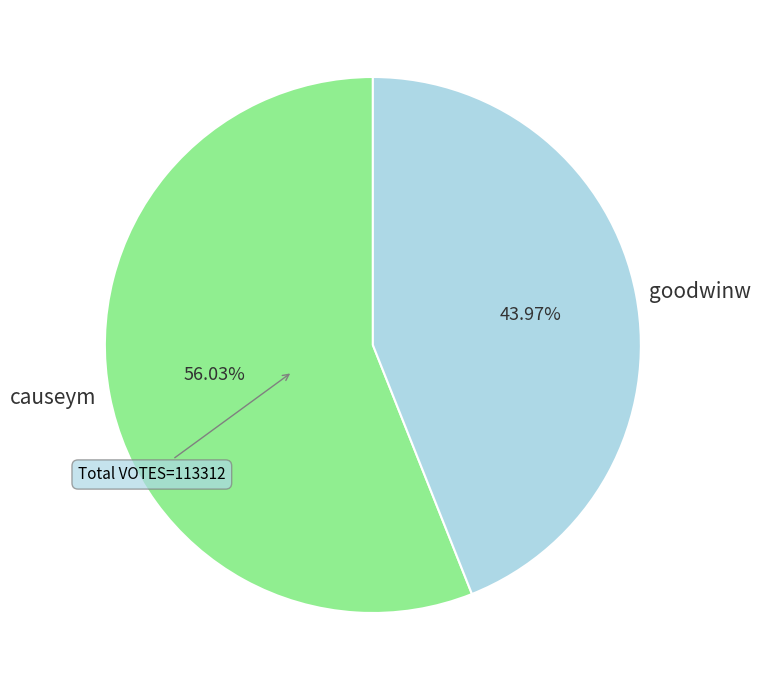

The goodwinw slice represents 51% of the pie. True or false?

False